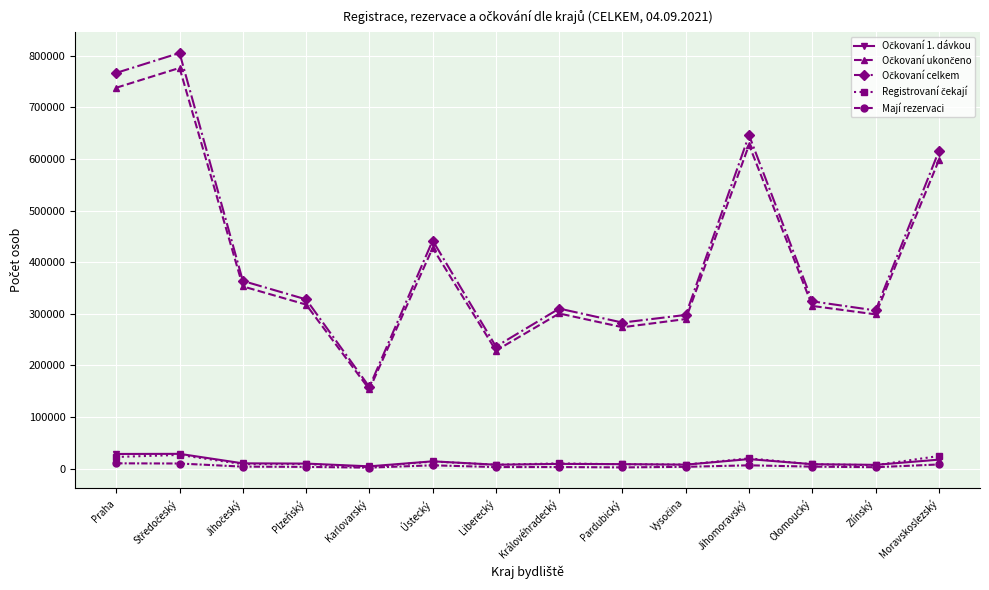

What is the label of the 11th point from the left?

Jihomoravský